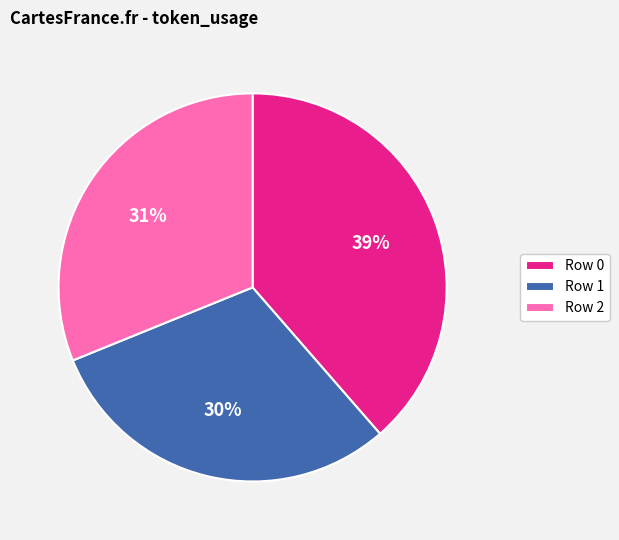

To the nearest percent, what percentage of the pie is Row 1?

30%